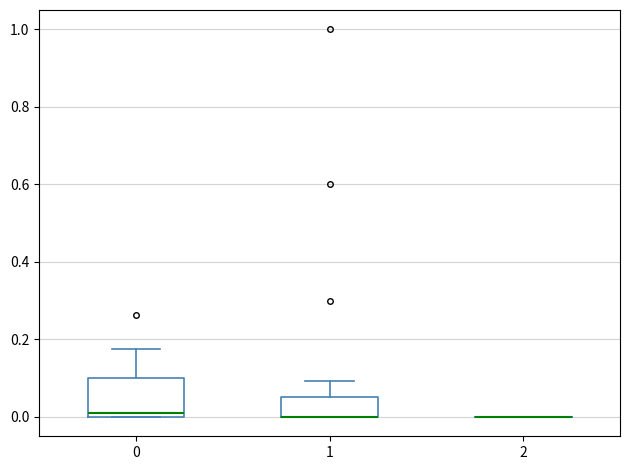

Reading left to right, transcribe this box plot: for each box, give where its median line is, the range the box spans, and where its two whiskers end, as read against the y-axis. The values are not printed on the chart, so give them approximately, as read against the axis.

0: median 0.02, box 0.00 to 0.10, whiskers 0.00 to 0.18
1: median 0.00 (drawn on the box's lower edge), box 0.00 to 0.06, whiskers 0.00 to 0.10
2: box collapsed to a line at 0.00, whiskers 0.00 to 0.00